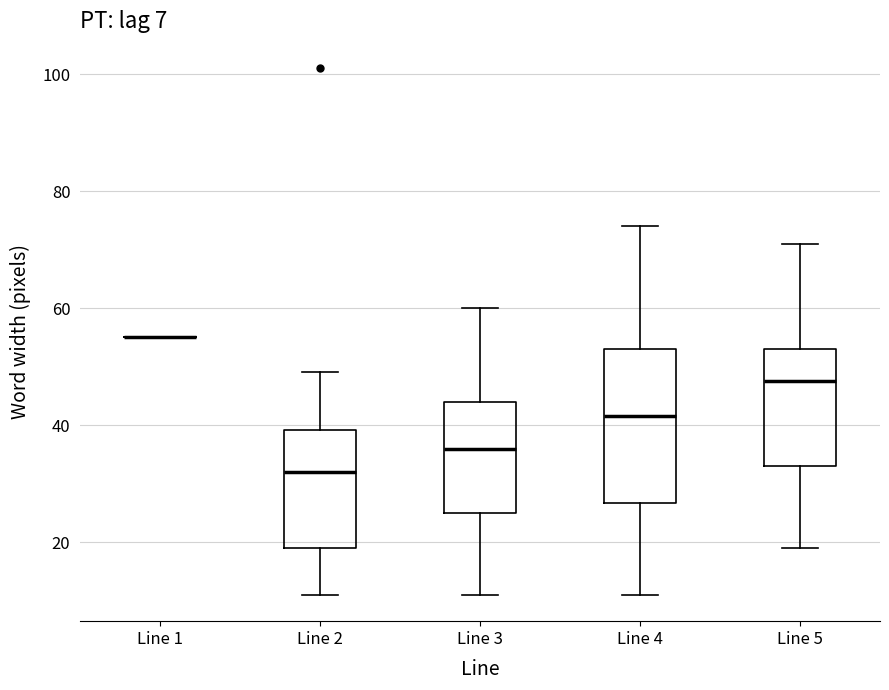

Which box is the tallest, from its lower edge to its upper edge?

Line 4